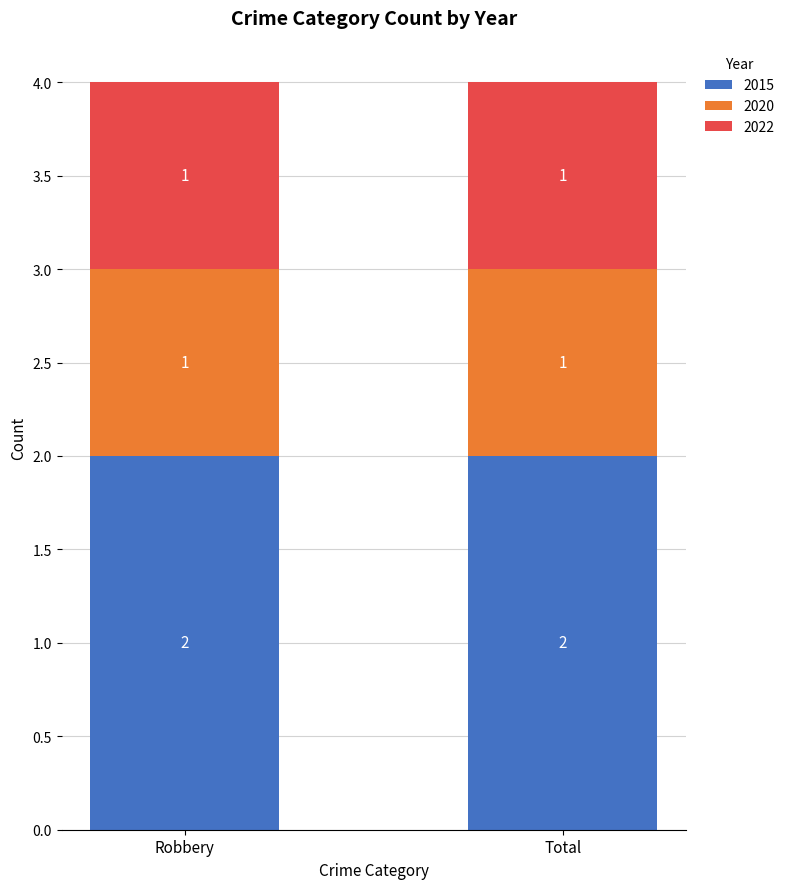

The value of 2015 at Robbery is 2. True or false?

True